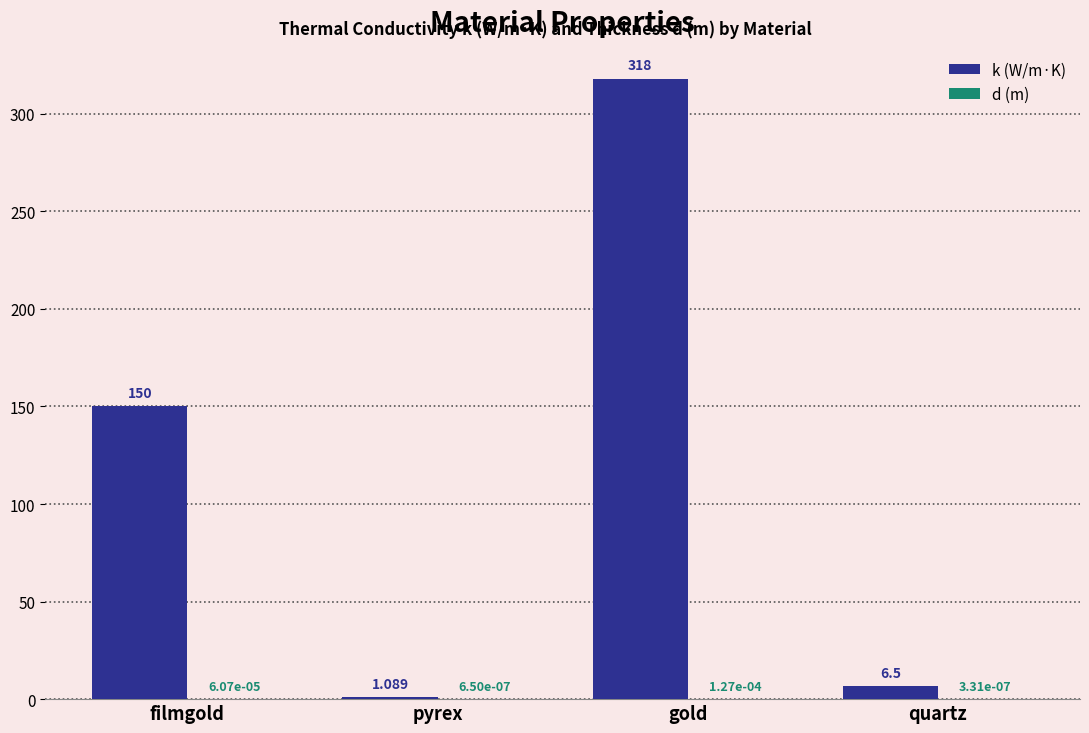

Between pyrex and quartz, which series saw the biggest shift?

k (W/m·K)